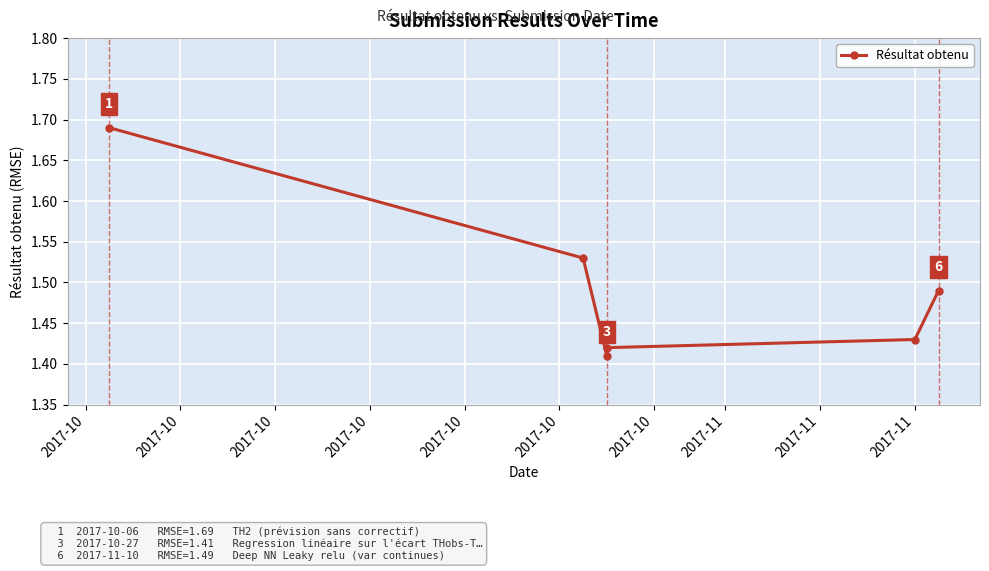

What is the approximate value at 2017-11?

1.4